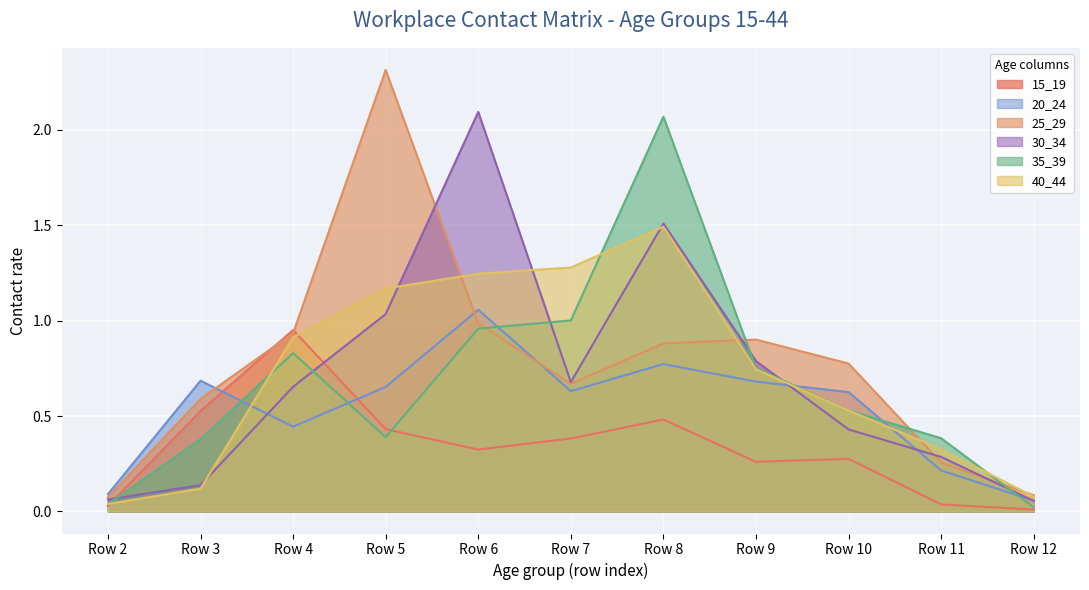

Reading left to right, extract all data points from this chart.

15_19: 0.0	0.5	1.0	0.4	0.3	0.4	0.5	0.3	0.3	0.0	0.0
20_24: 0.1	0.7	0.4	0.7	1.1	0.6	0.8	0.7	0.6	0.2	0.1
25_29: 0.1	0.6	0.9	2.3	1.0	0.7	0.9	0.9	0.8	0.3	0.1
30_34: 0.1	0.1	0.7	1.0	2.1	0.7	1.5	0.8	0.4	0.3	0.1
35_39: 0.0	0.4	0.8	0.4	1.0	1.0	2.1	0.8	0.5	0.4	0.0
40_44: 0.0	0.1	0.9	1.2	1.2	1.3	1.5	0.7	0.5	0.3	0.1